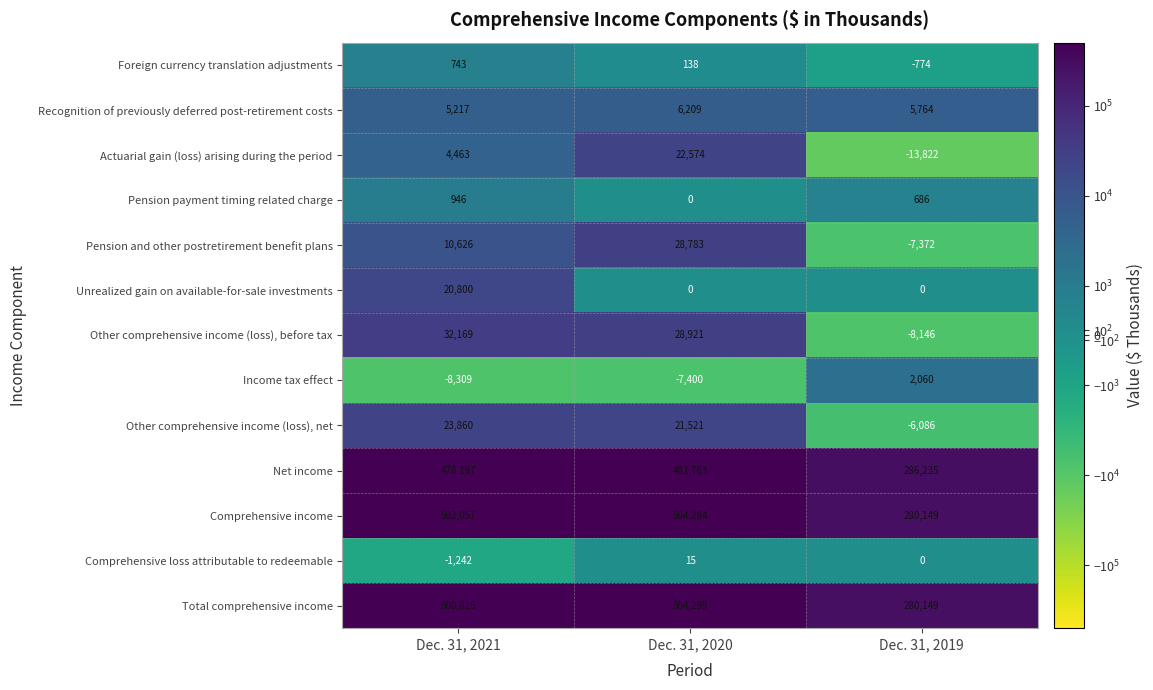

Read the Total comprehensive income value at Dec. 31, 2021, to the nearest 50.

500800